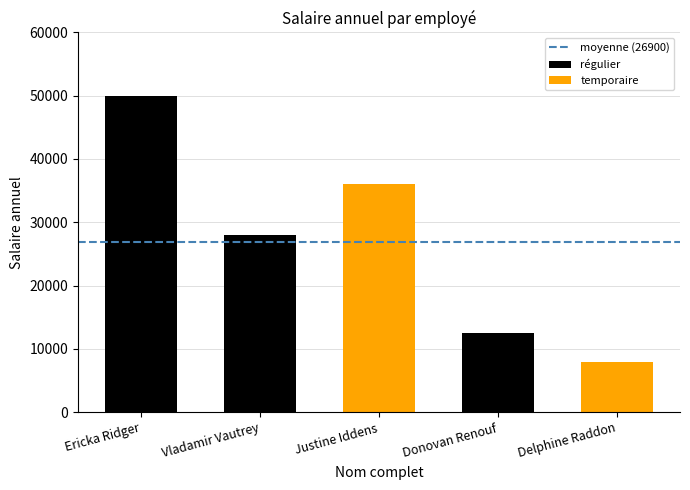

Where is the data nearest to the value 29000?

Vladamir Vautrey